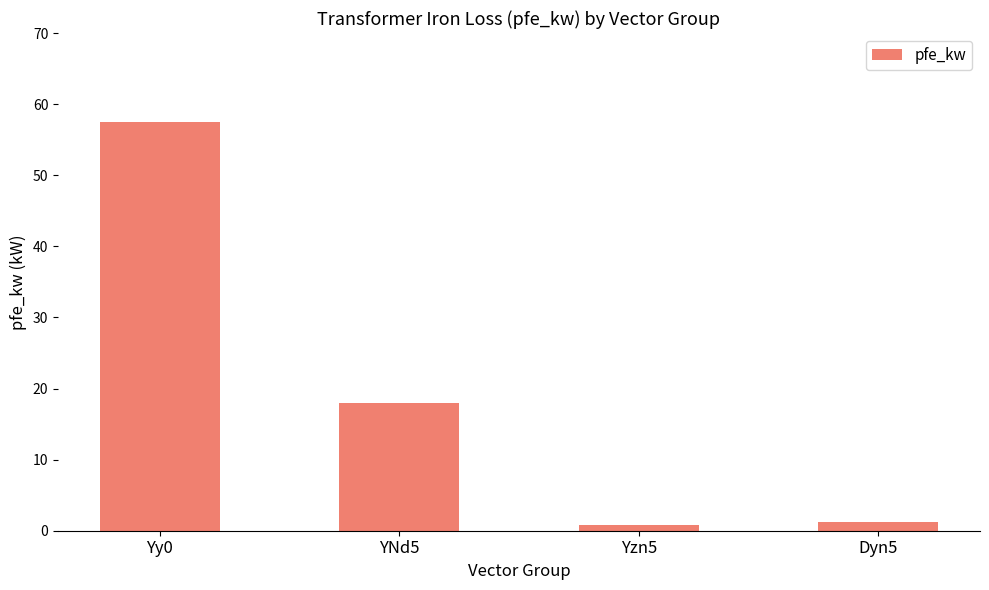

The chart shows a value of 57.5 at Yy0. True or false?

True